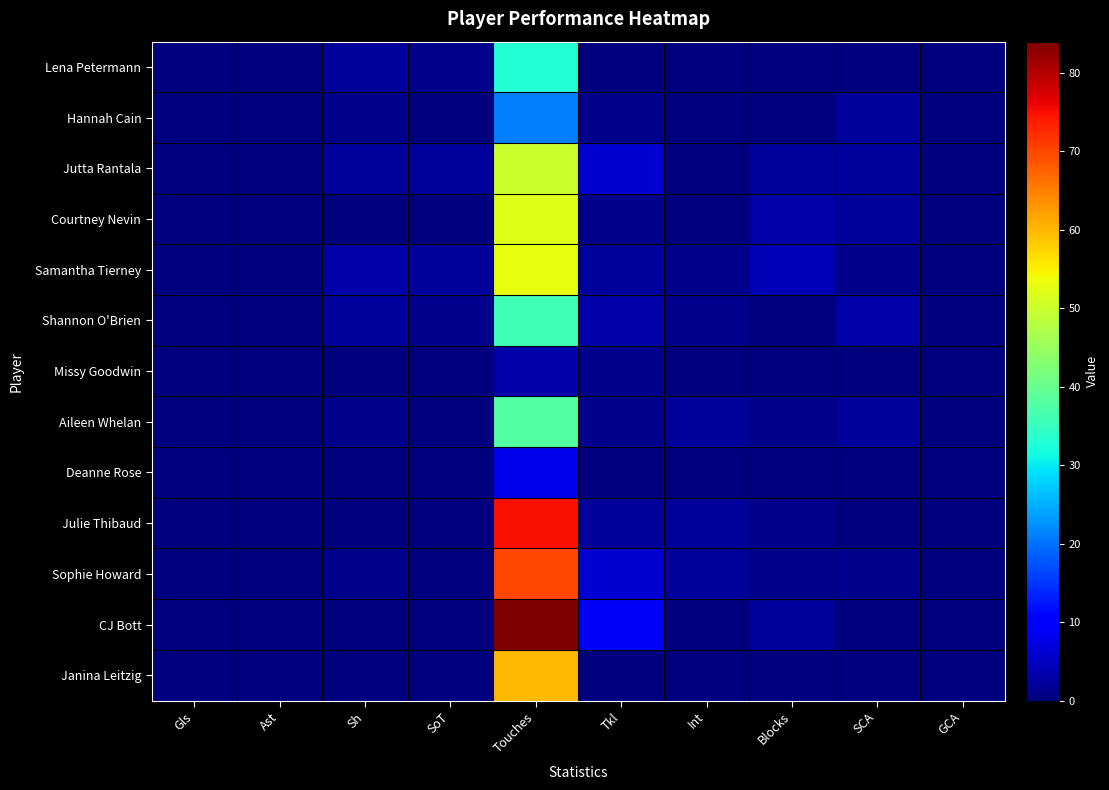

List the series in order of their peak value, lowest first.

Missy Goodwin, Deanne Rose, Hannah Cain, Lena Petermann, Shannon O'Brien, Aileen Whelan, Jutta Rantala, Courtney Nevin, Samantha Tierney, Janina Leitzig, Sophie Howard, Julie Thibaud, CJ Bott